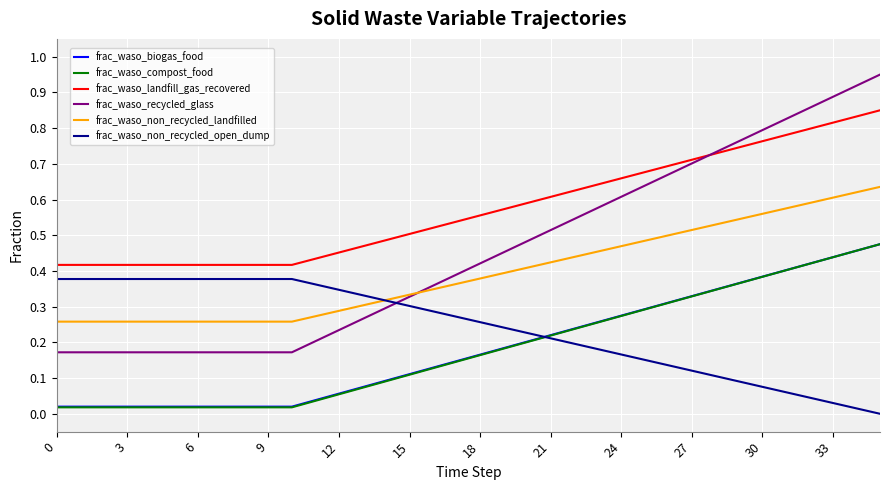

Which series has the widest spread of values?

frac_waso_recycled_glass